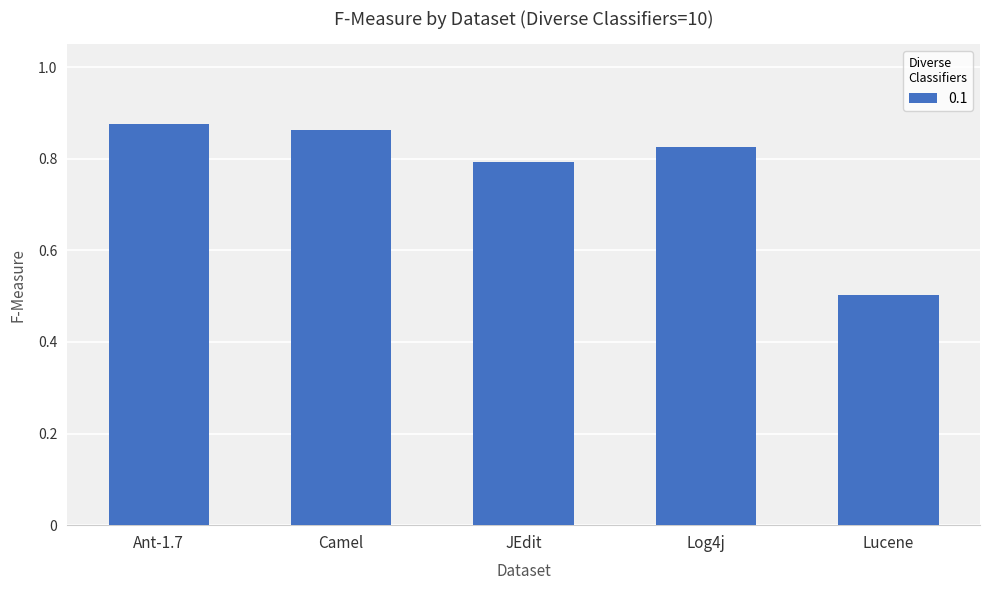

The chart shows a value of 0.5 at Lucene. True or false?

True